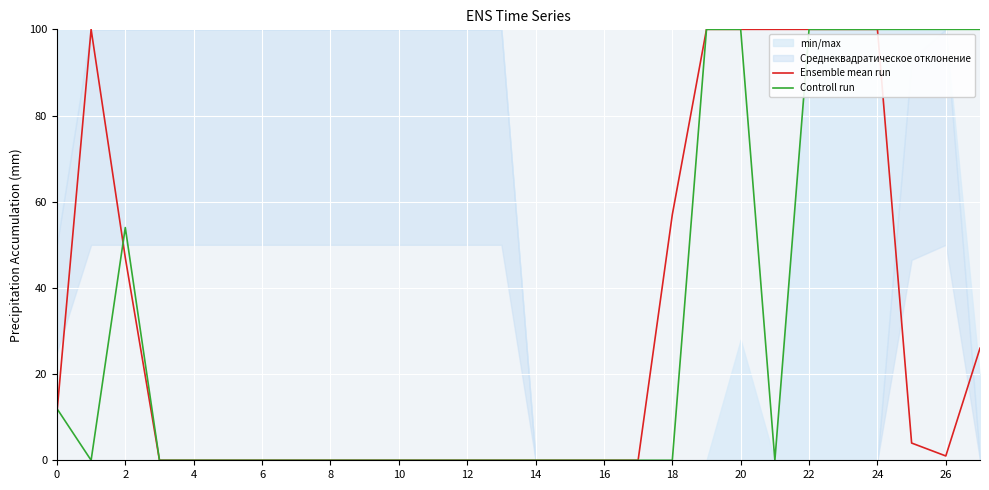

The value of Ensemble mean run at 18 is 79. True or false?

False